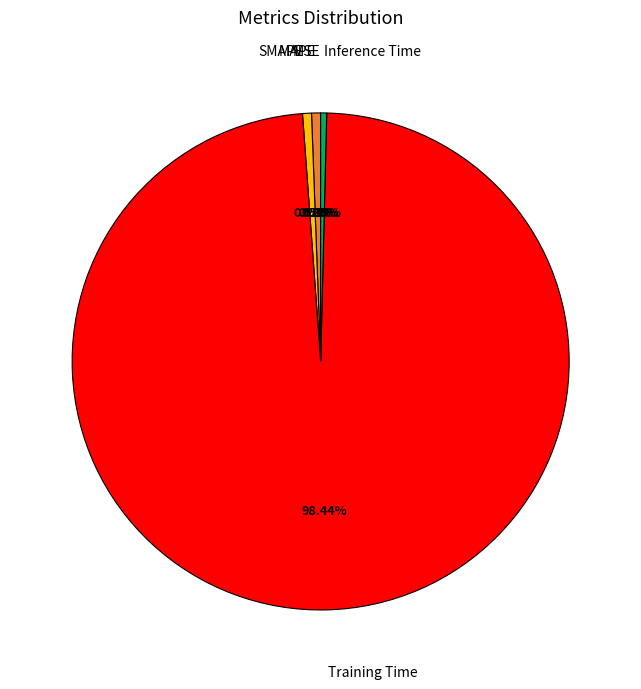

To the nearest percent, what is the difference between the largest and smallest slice percentages?

98%